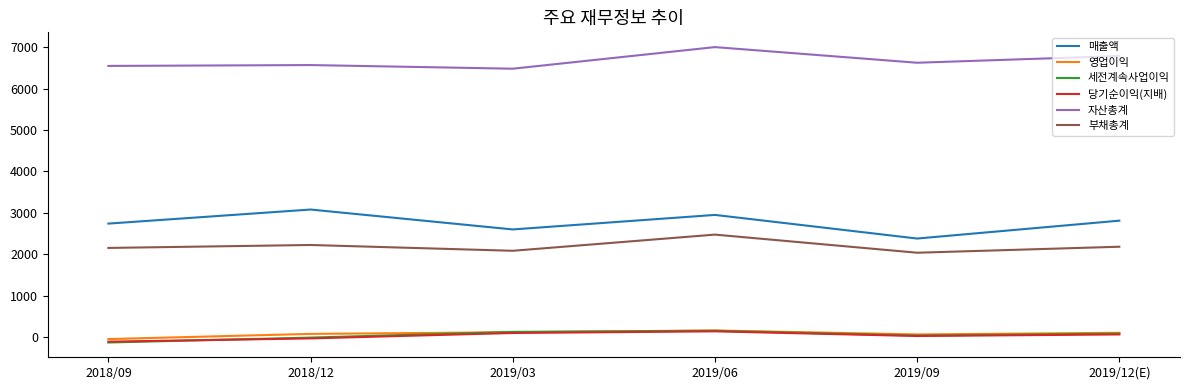

True or false: 부채총계 and 세전계속사업이익 intersect in this chart.

False